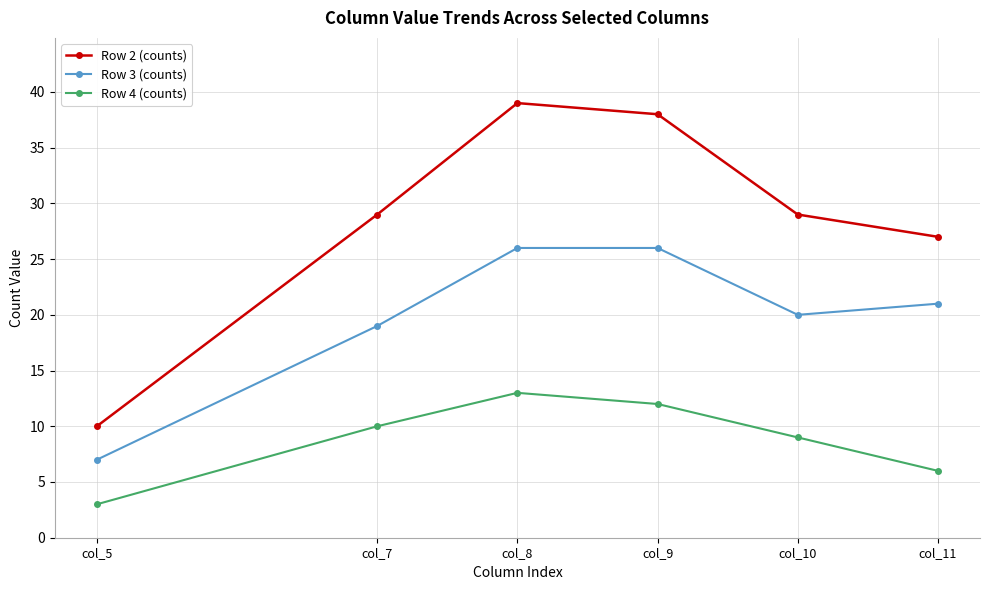

Rank the series by their maximum value, from highest to lowest.

Row 2 (counts), Row 3 (counts), Row 4 (counts)